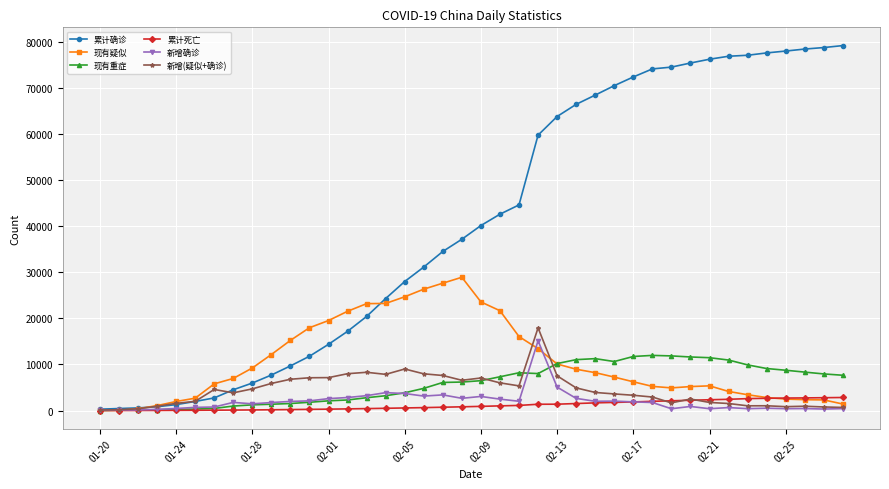

Which series has the widest spread of values?

累计确诊